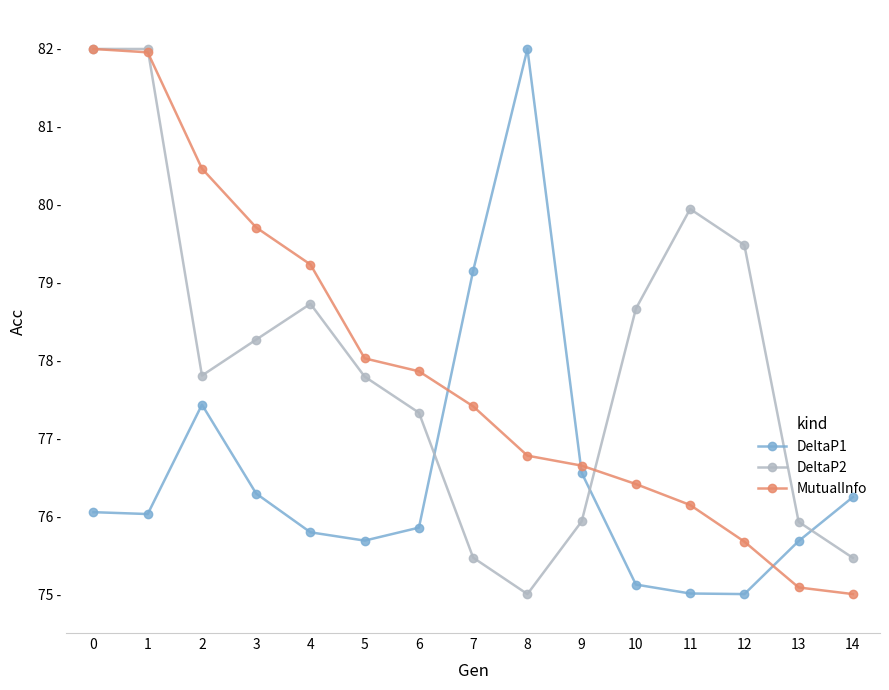

What are all the series names shown in the legend?

DeltaP1, DeltaP2, MutualInfo